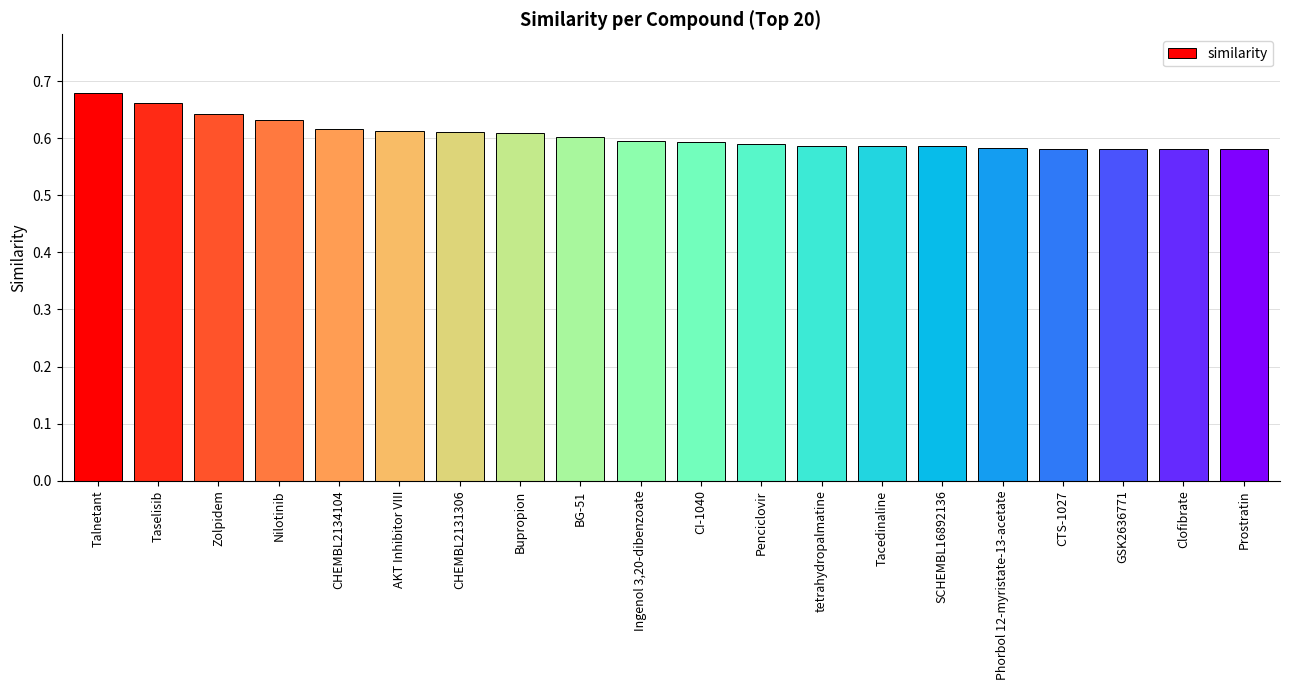

What is the label of the 18th bar from the right?

Zolpidem